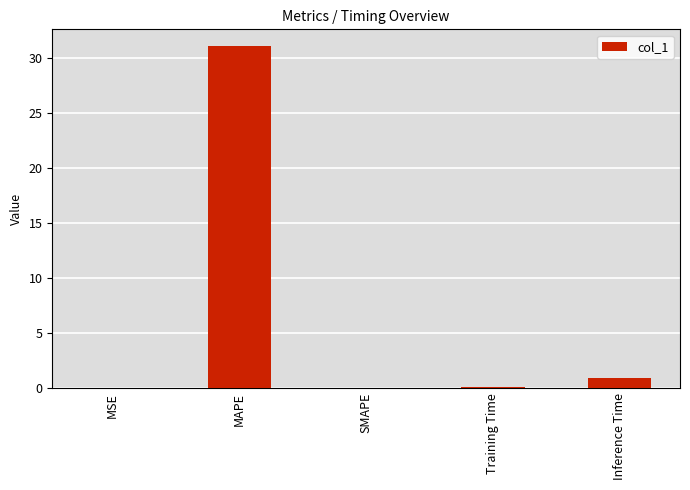

Is it true that the value at Inference Time is 0.9?

True